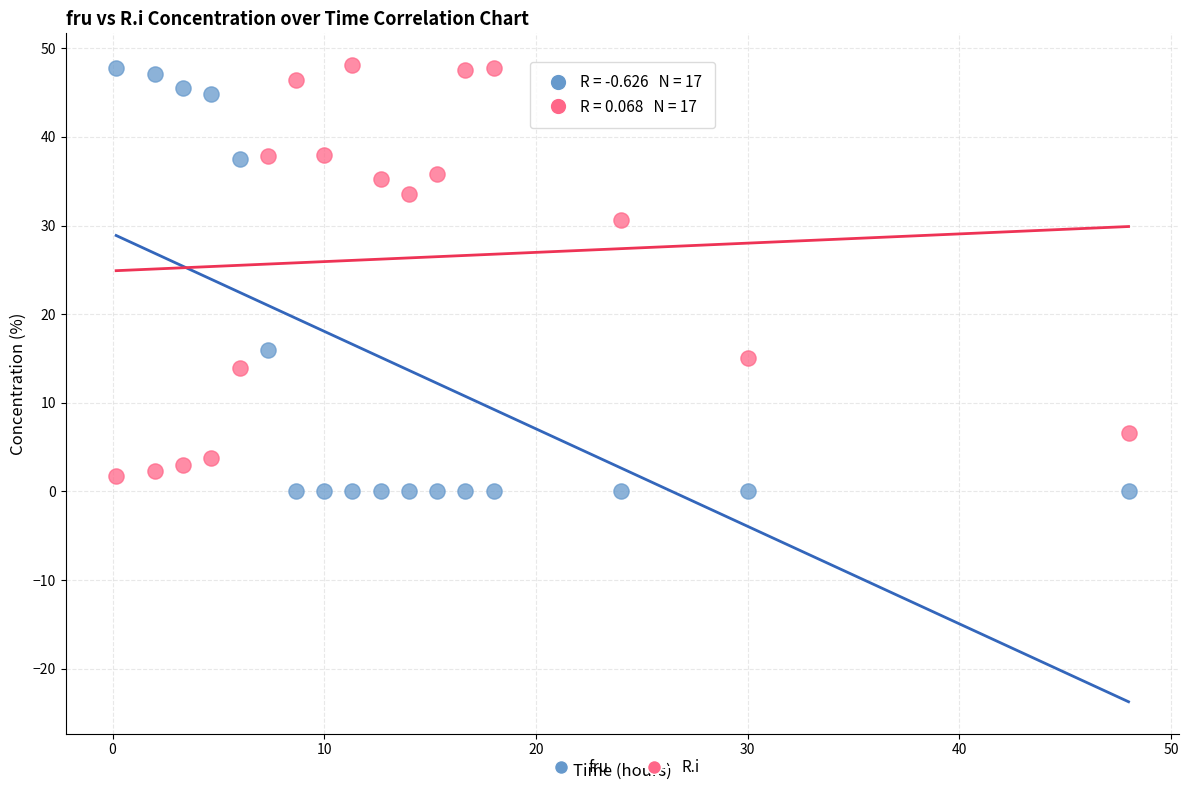

Across all data points, what is the range of Y values (max minus min)?

48.1